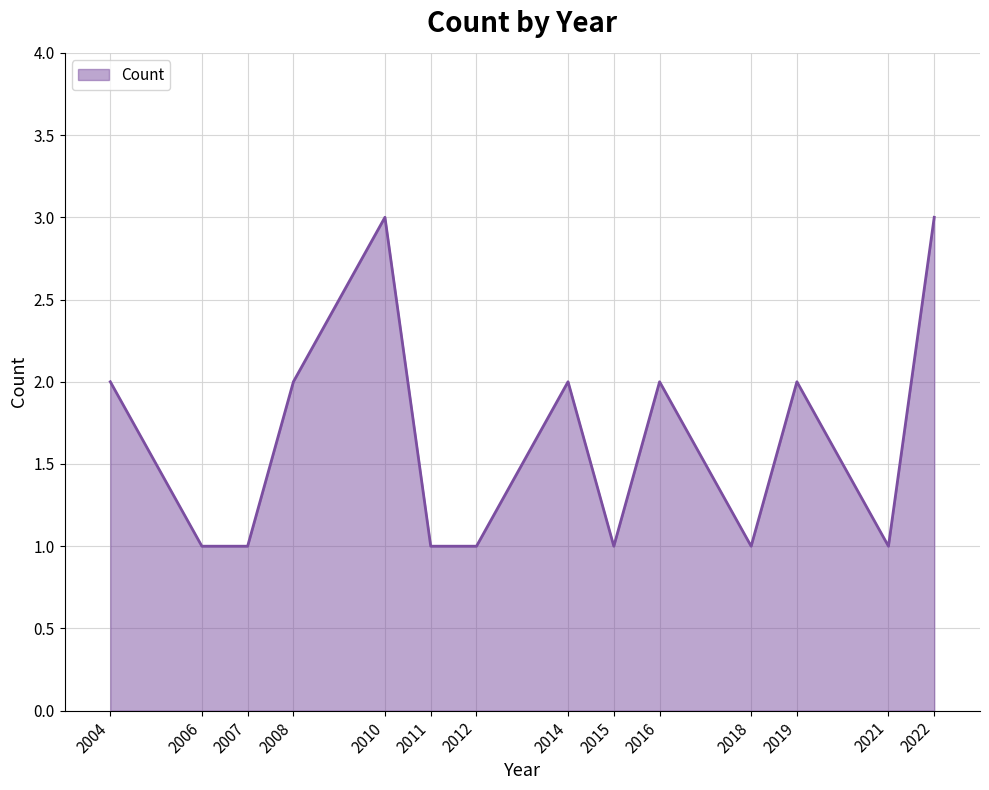

Approximately how many times larger is the value at 2006 compared to 2019?

0.5